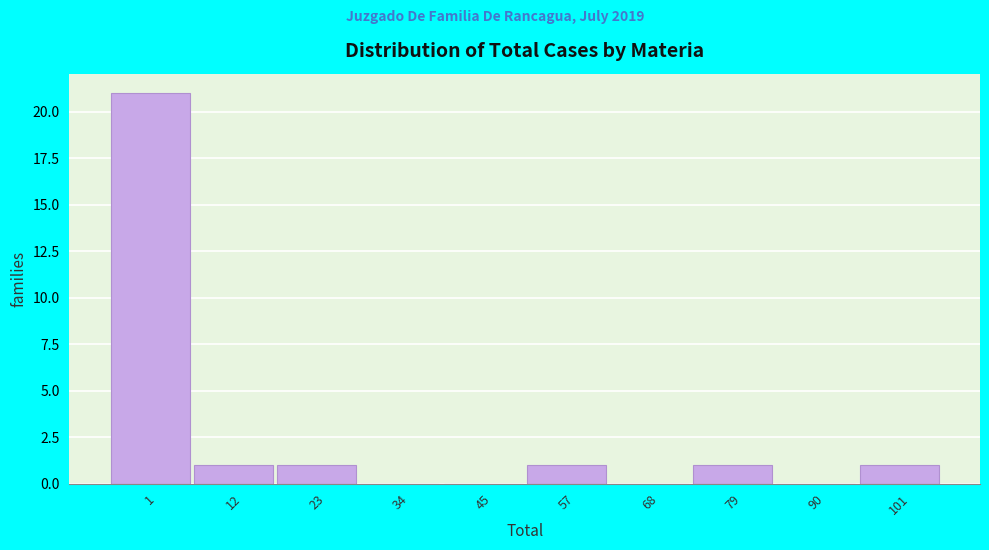

Reading right to left, transcribe all the data shown in this chart.

101=1	90=0	79=1	68=0	57=1	45=0	34=0	23=1	12=1	1=21